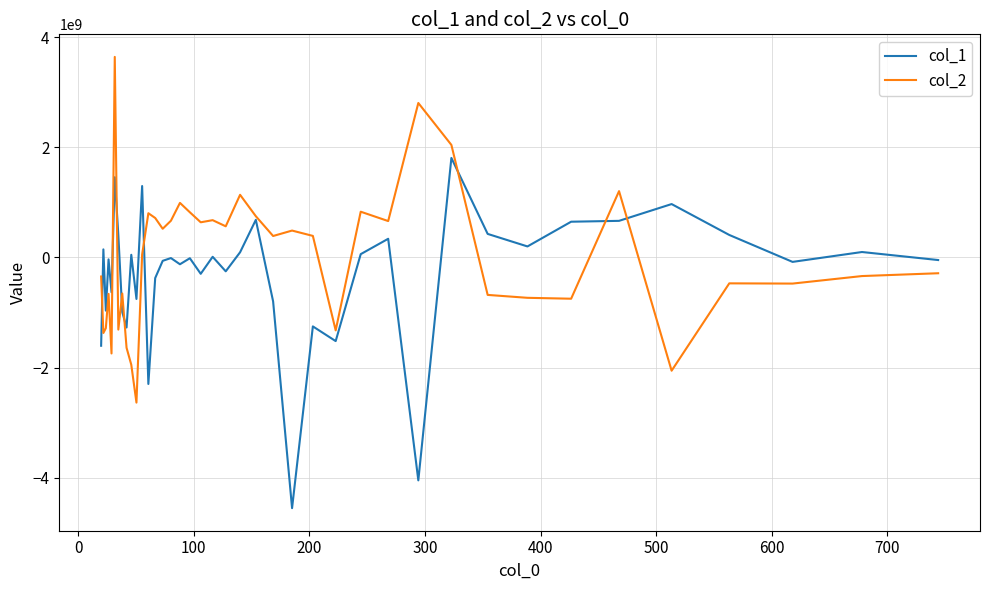

What is the lowest value of the col_1 series?

-4552793178.7